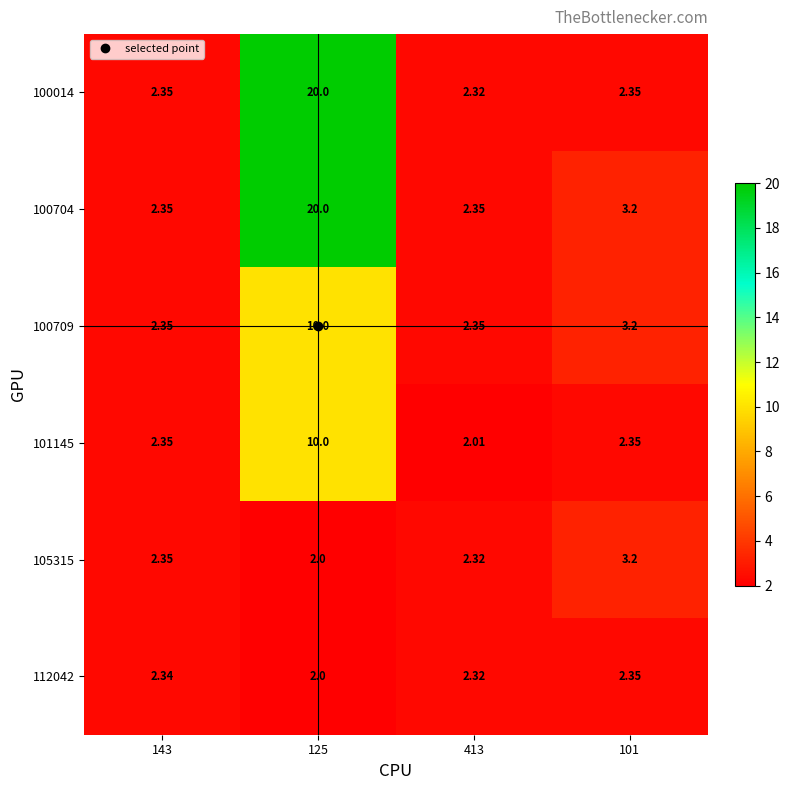

How many data points in 105315 are above 2?

3